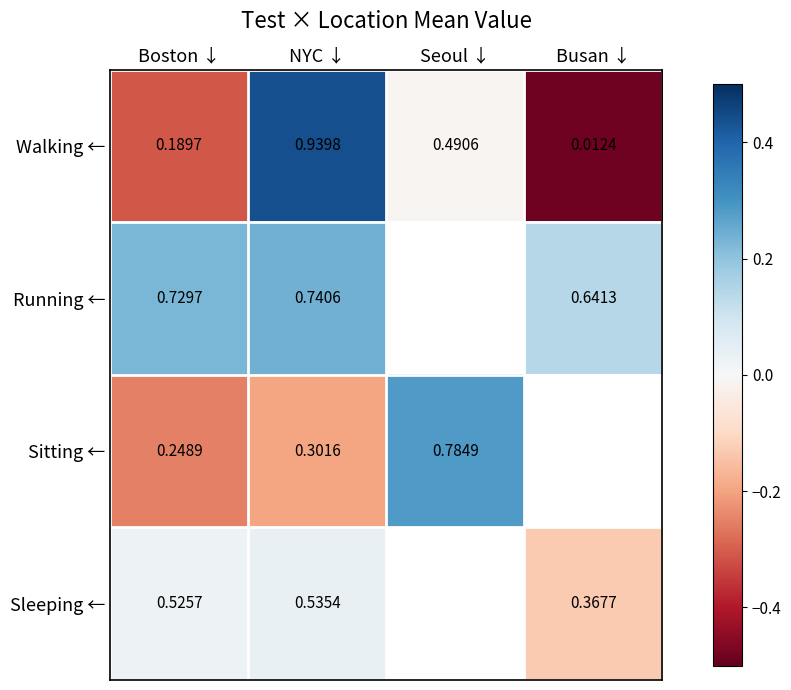

The Walking ← series shows -0.7 at Busan ↓. True or false?

False